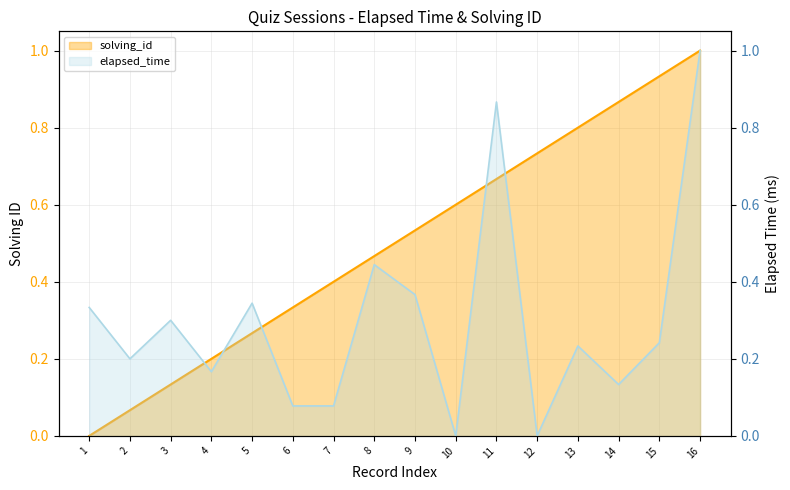

What is the value of the solving_id point at the 12th from the left?

0.7